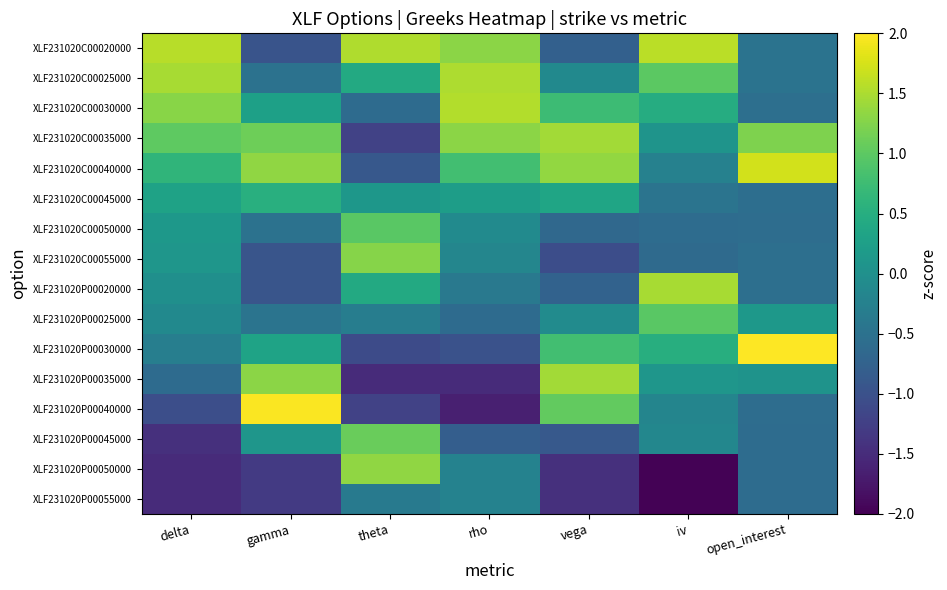

At theta, list the series in order from smallest to largest.

XLF231020P00035000, XLF231020C00035000, XLF231020P00040000, XLF231020P00030000, XLF231020C00040000, XLF231020C00030000, XLF231020P00055000, XLF231020P00025000, XLF231020C00045000, XLF231020C00025000, XLF231020P00020000, XLF231020C00050000, XLF231020P00045000, XLF231020C00055000, XLF231020P00050000, XLF231020C00020000